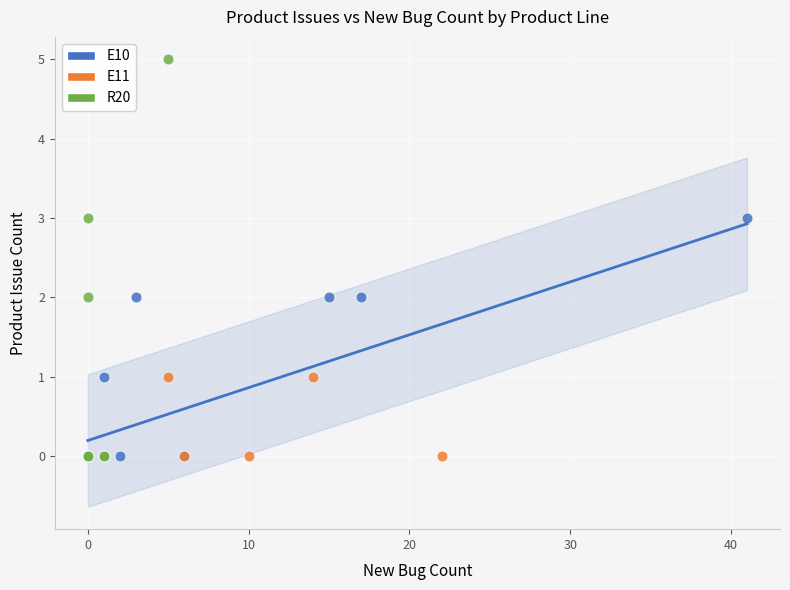

Which series contains the highest Y value?

R20